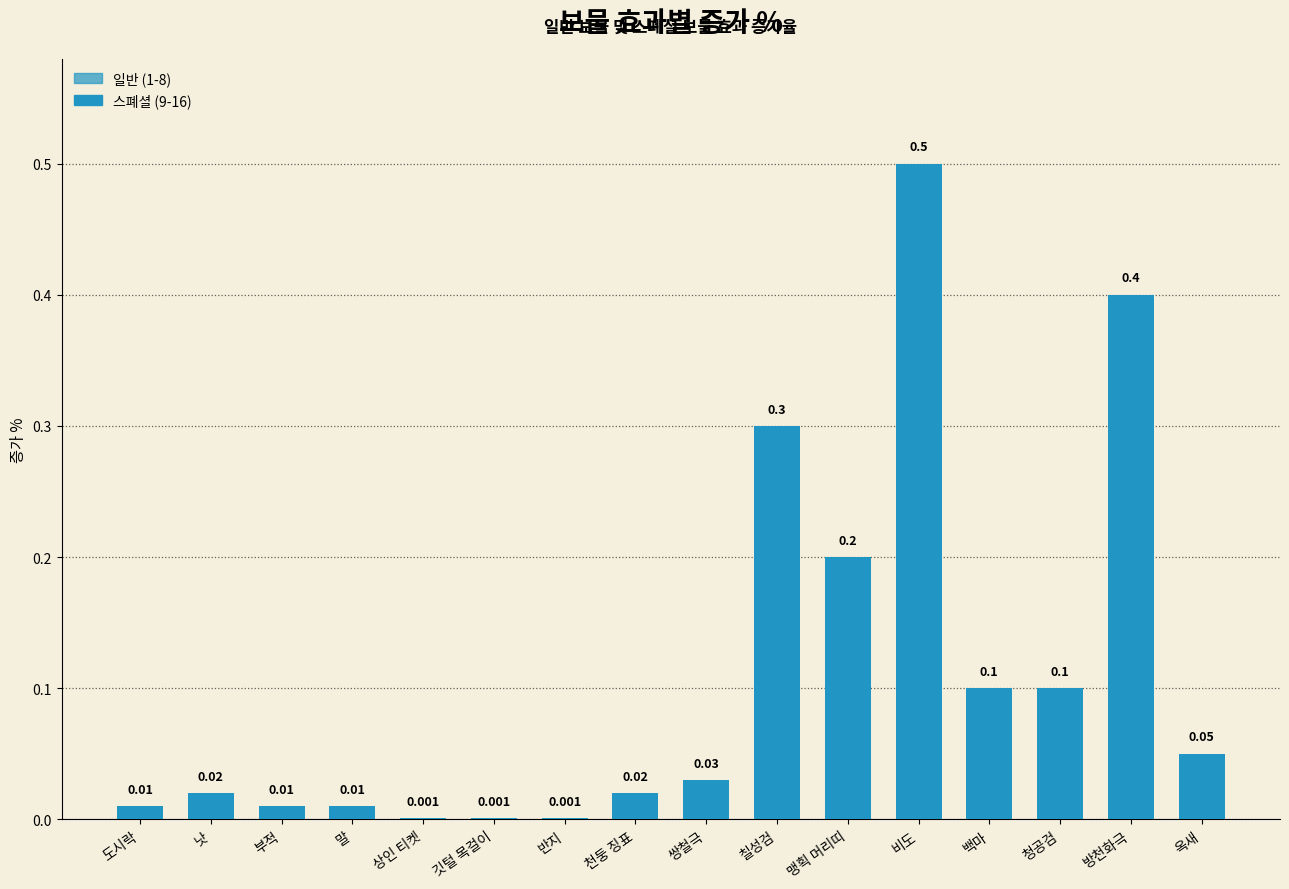

The value at 맹획 머리띠 is 0.3. True or false?

False